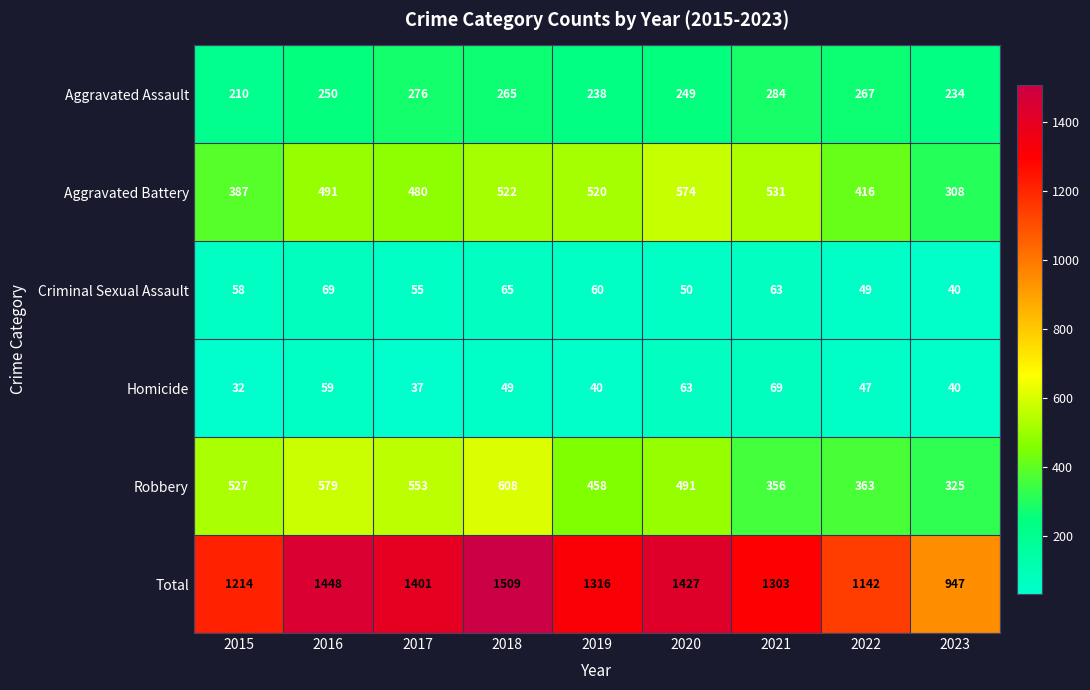

List the labels in order of Criminal Sexual Assault value, smallest first.

2023, 2022, 2020, 2017, 2015, 2019, 2021, 2018, 2016